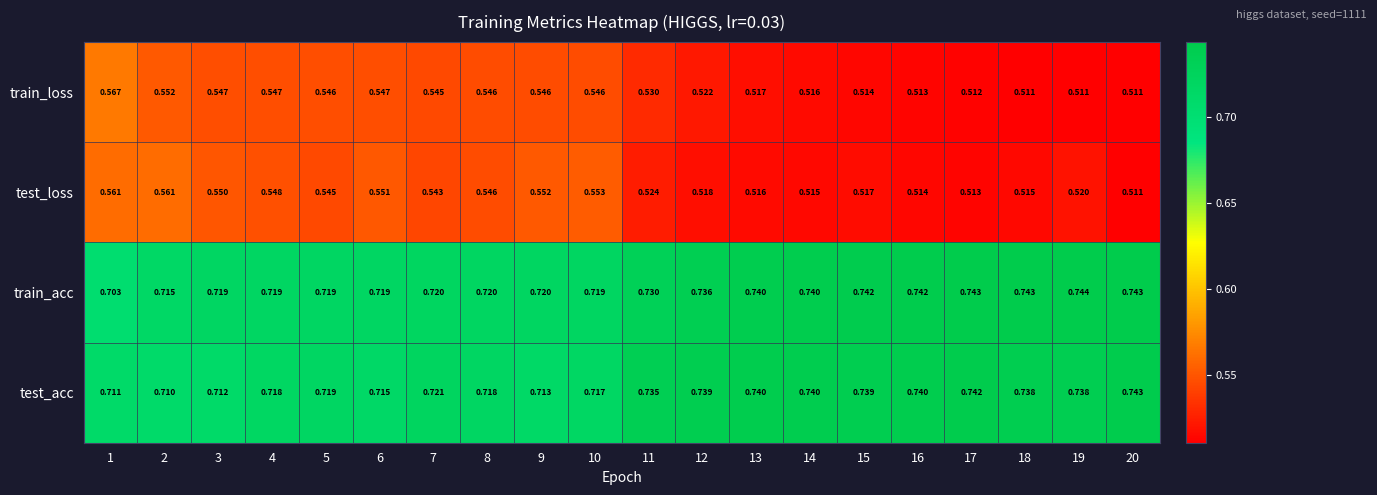

Rank the series by their maximum value, from lowest to highest.

test_loss, train_loss, test_acc, train_acc